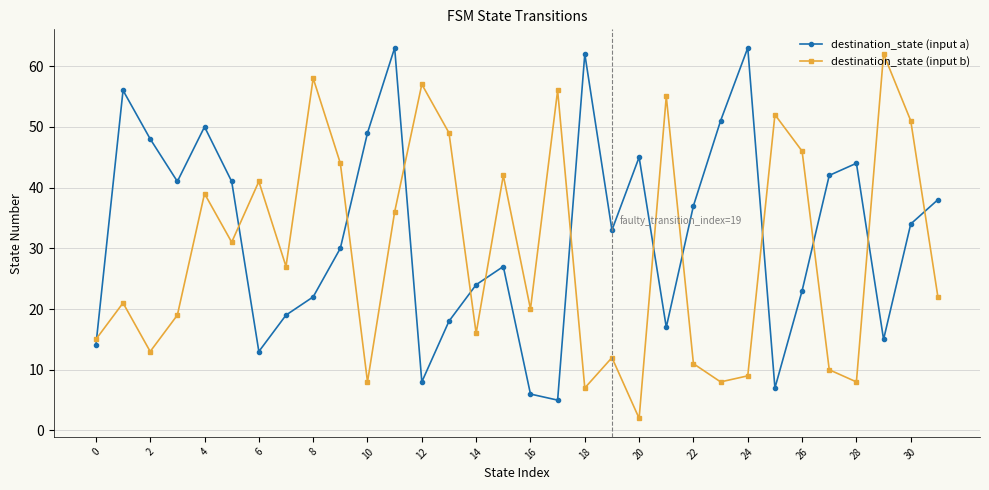

Which series has the largest total across all categories?

destination_state (input a)